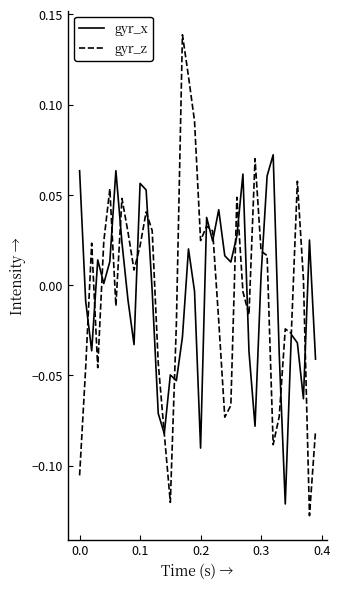

Which series has the largest range (max minus min)?

gyr_z